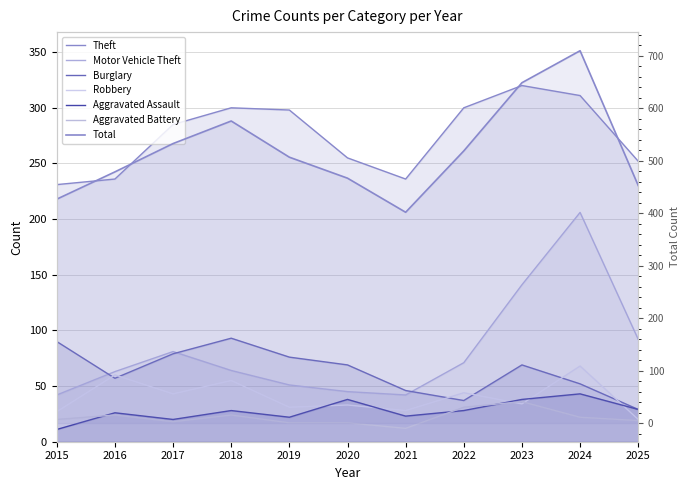

What is the difference between the maximum and second lowest values in the Theft series?

84